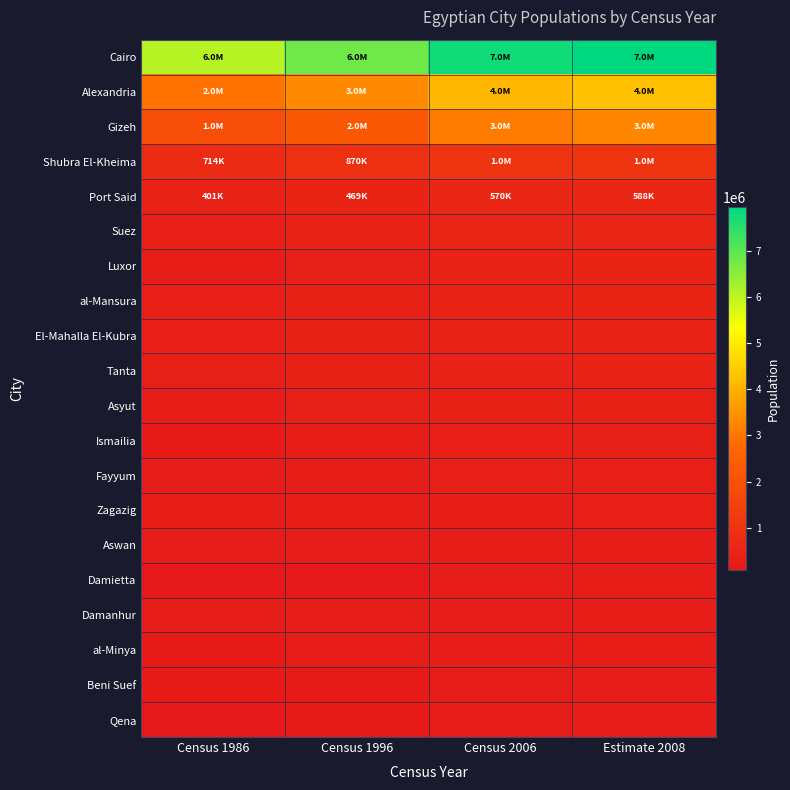

Which category has the highest value across all series?

Estimate 2008